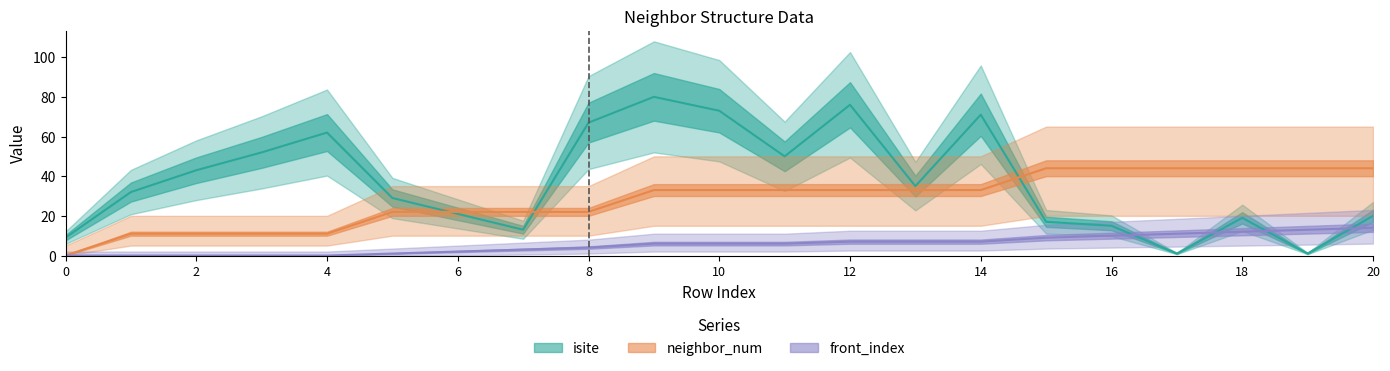

True or false: front_index and neighbor_num cross at least once.

False